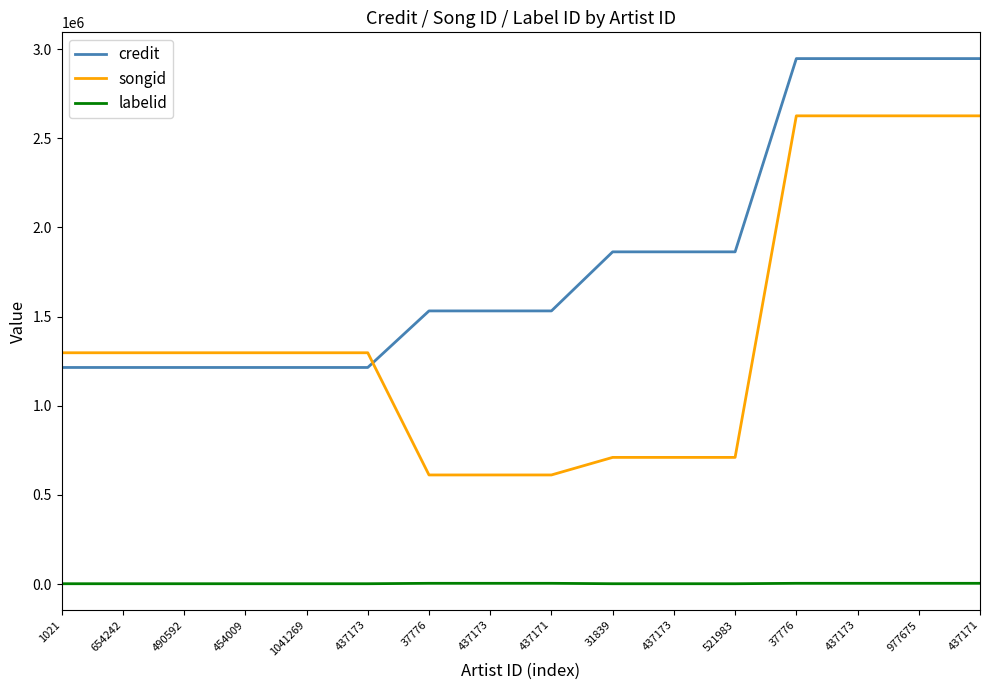

Does the chart have visible grid lines?

No